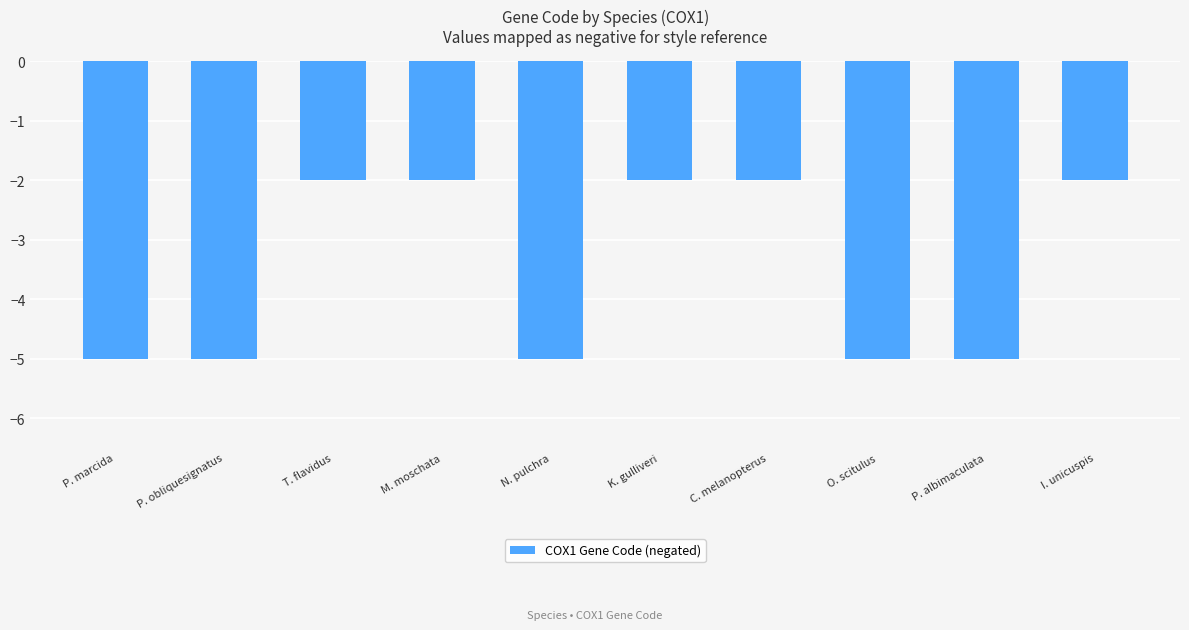

What is the sum of the values at O. scitulus and C. melanopterus?

-7